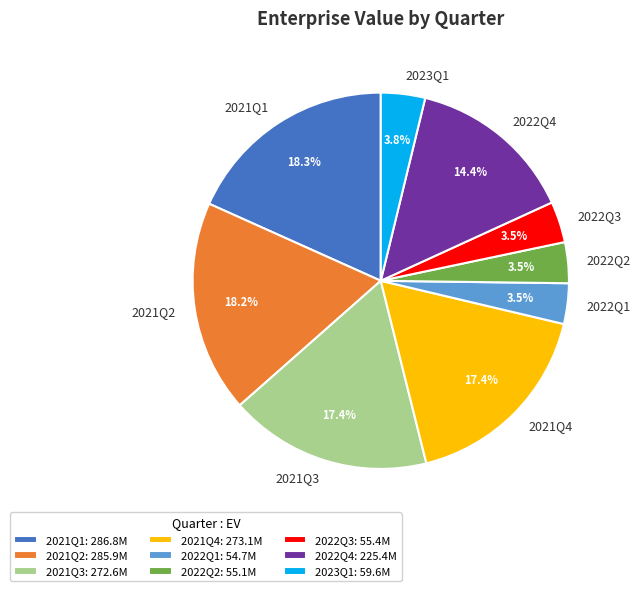

Count the number of slices in the pie.

9